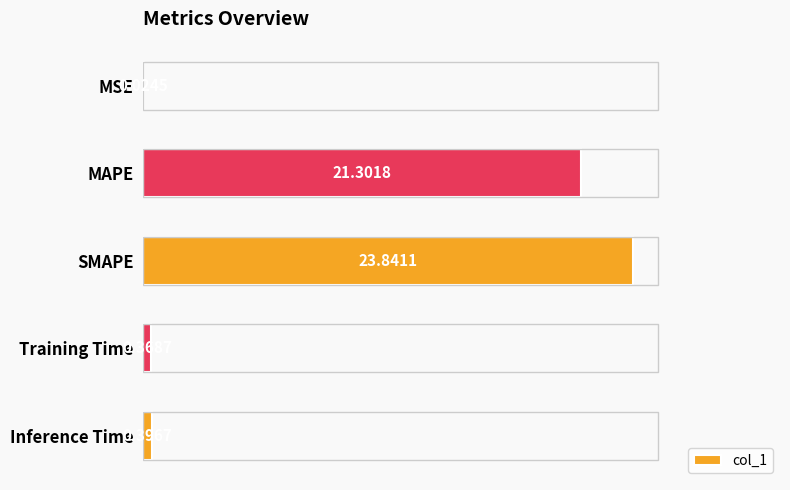

What is the change in value from SMAPE to Inference Time?

-23.4